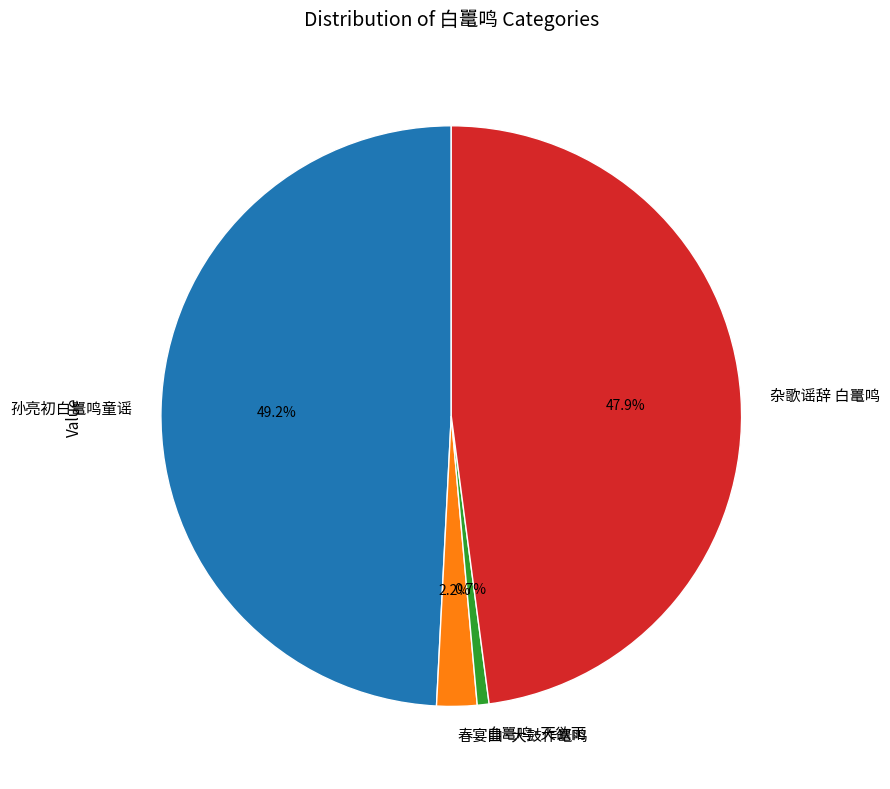

Which has a higher value, 春宴曲·大鼓作鼍鸣 or 孙亮初白鼍鸣童谣?

孙亮初白鼍鸣童谣